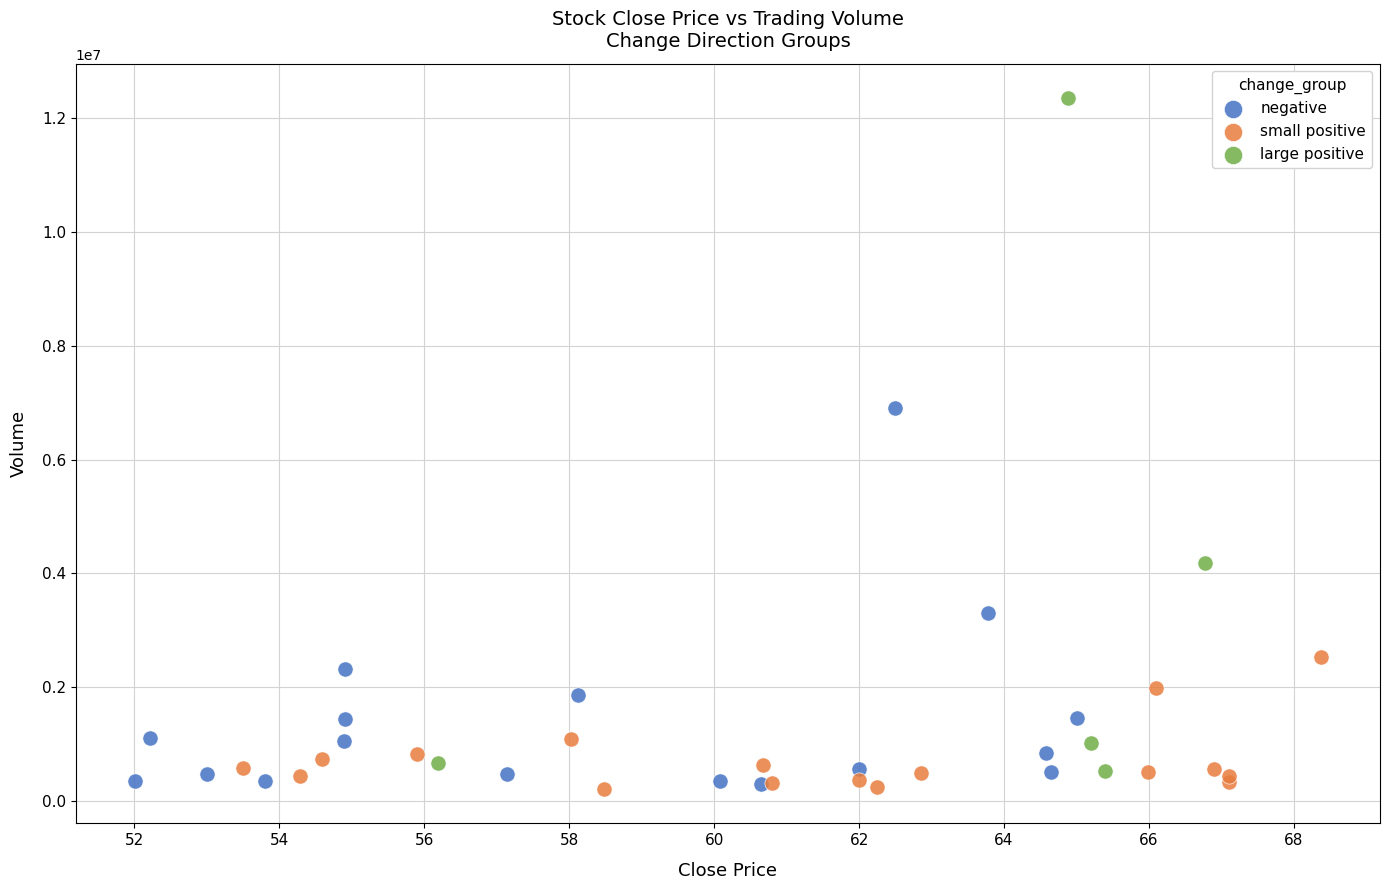

Which series has the largest Y range (max minus min)?

large positive